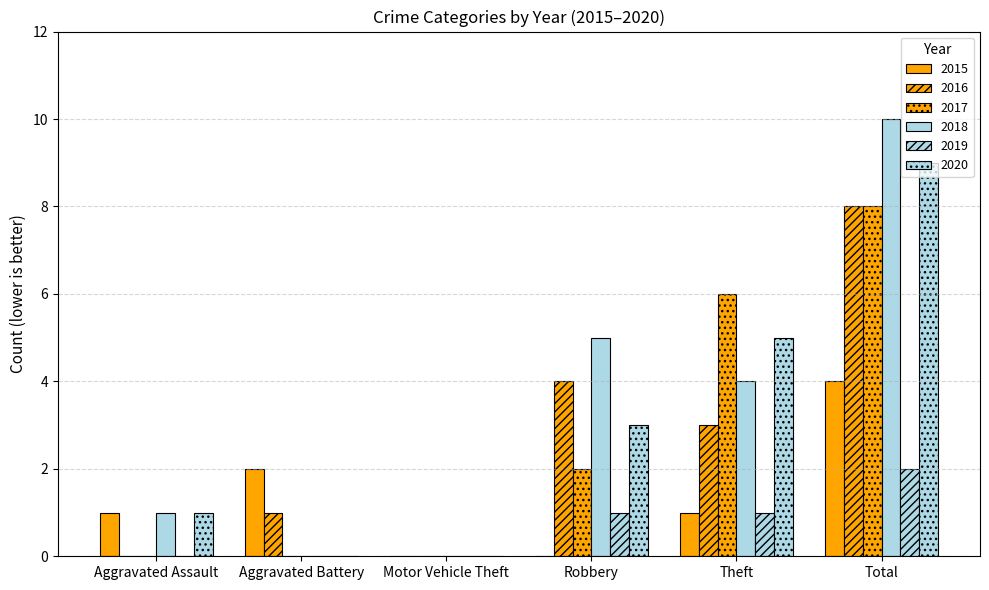

The value of 2015 at Theft is 1. True or false?

True